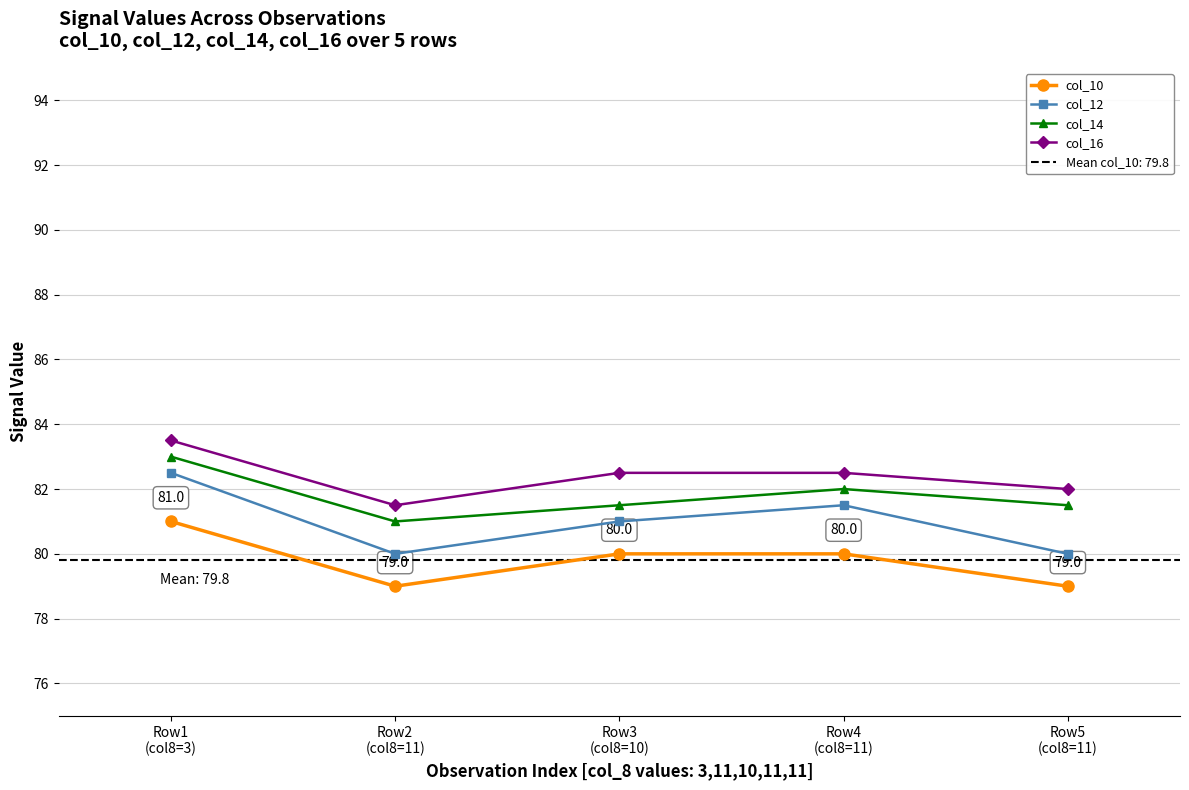

What are all the series names shown in the legend?

col_10, col_12, col_14, col_16